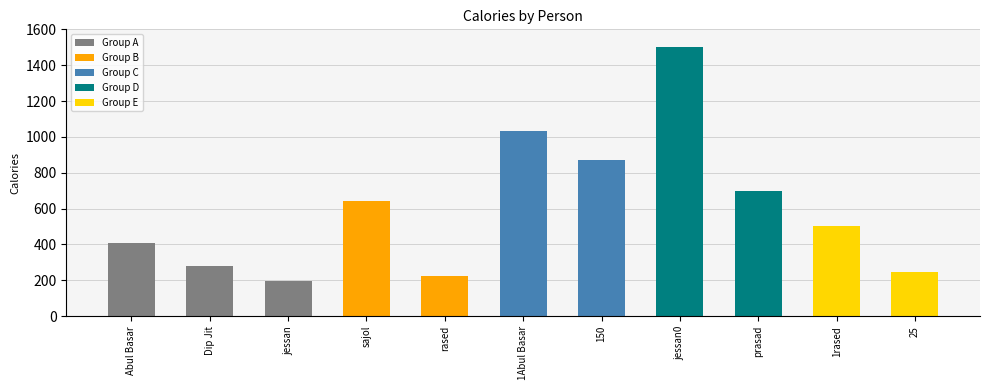

Rank the categories by value from lowest to highest.

jessan, rased, 25, Dip Jit, Abul Basar, 1rased, sajol, prasad, 150, 1Abul Basar, jessan0